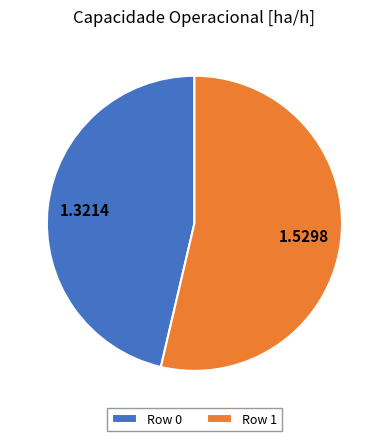

Between Row 0 and Row 1, which is larger?

Row 1